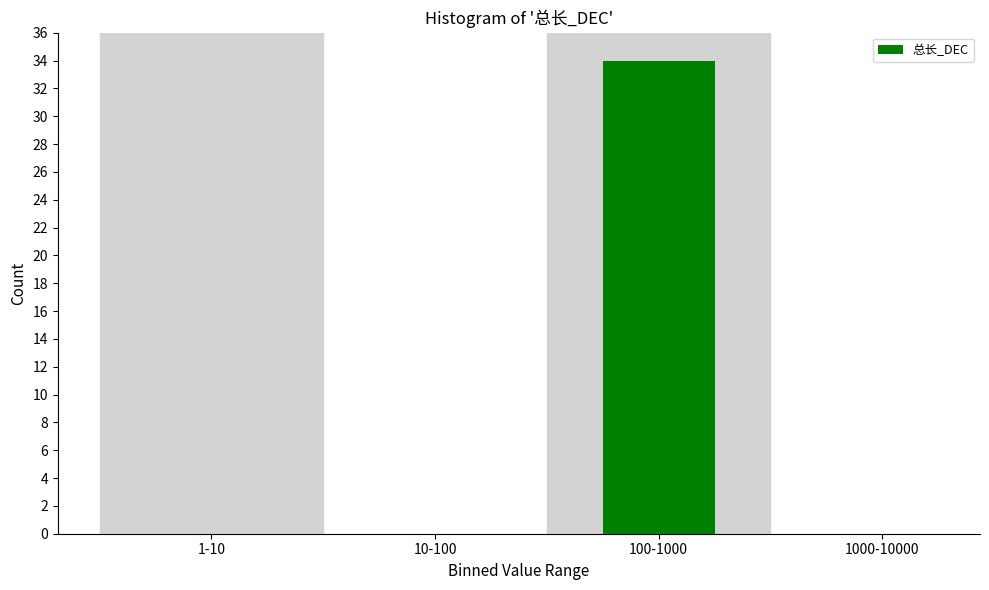

Reading right to left, extract all data points from this chart.

1000-10000=0	100-1000=34	10-100=0	1-10=0